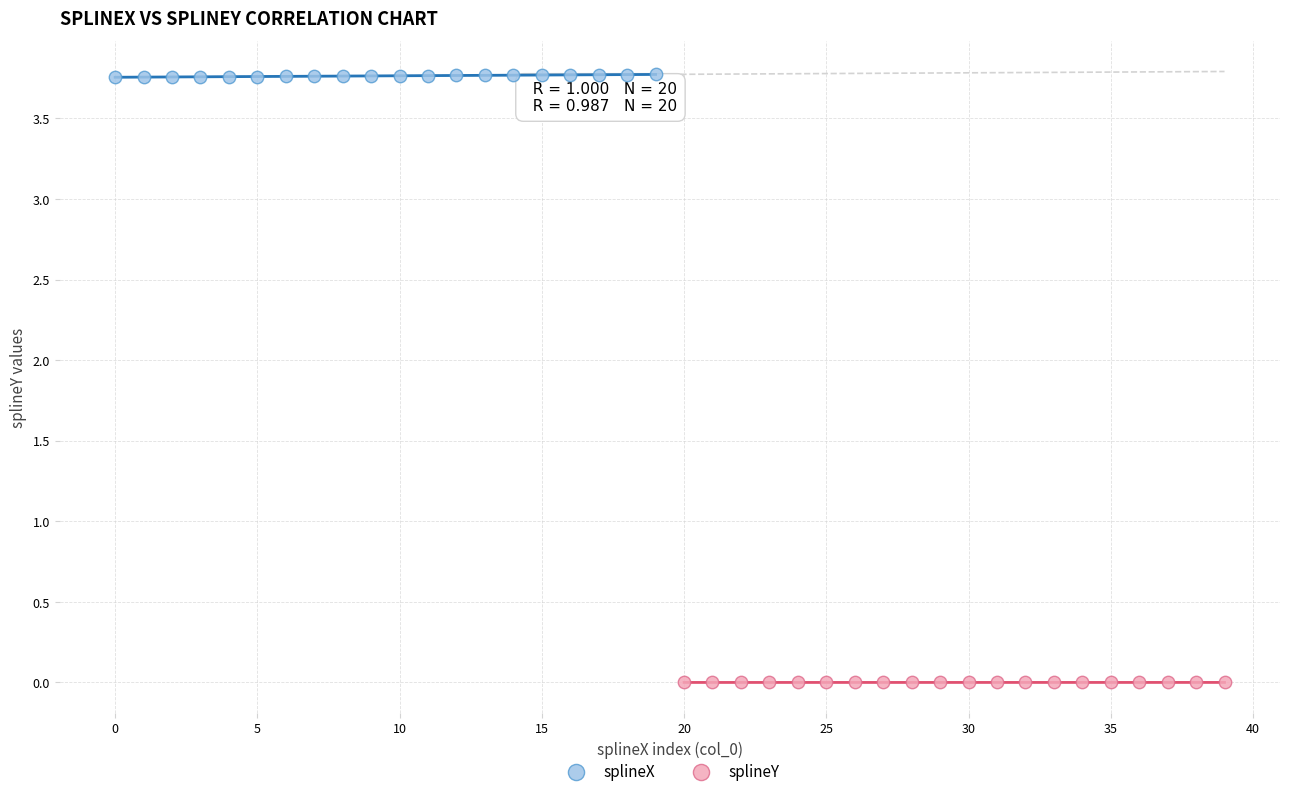

Which series reaches the maximum Y coordinate?

splineX